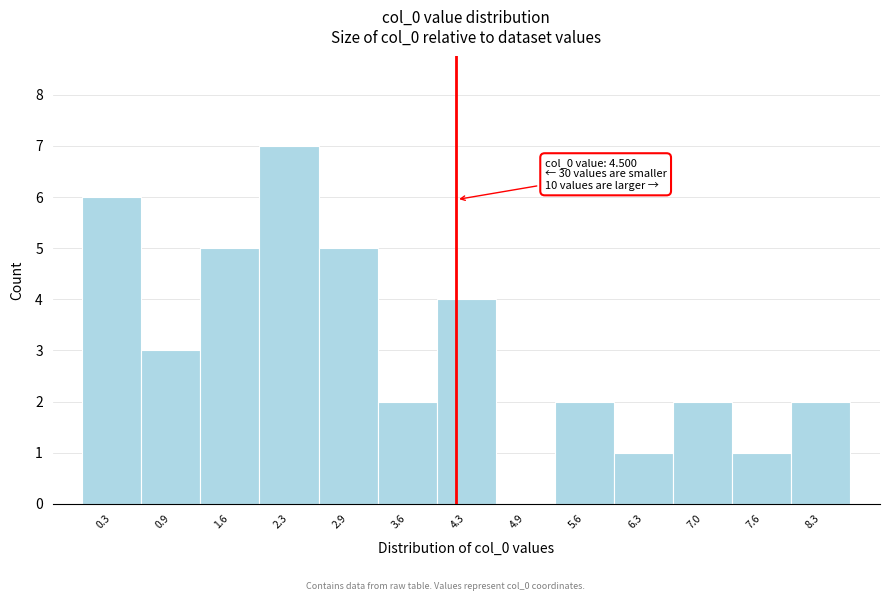

Reading left to right, transcribe all the data shown in this chart.

0.3=6	0.9=3	1.6=5	2.3=7	2.9=5	3.6=2	4.3=4	4.9=0	5.6=2	6.3=1	7.0=2	7.6=1	8.3=2